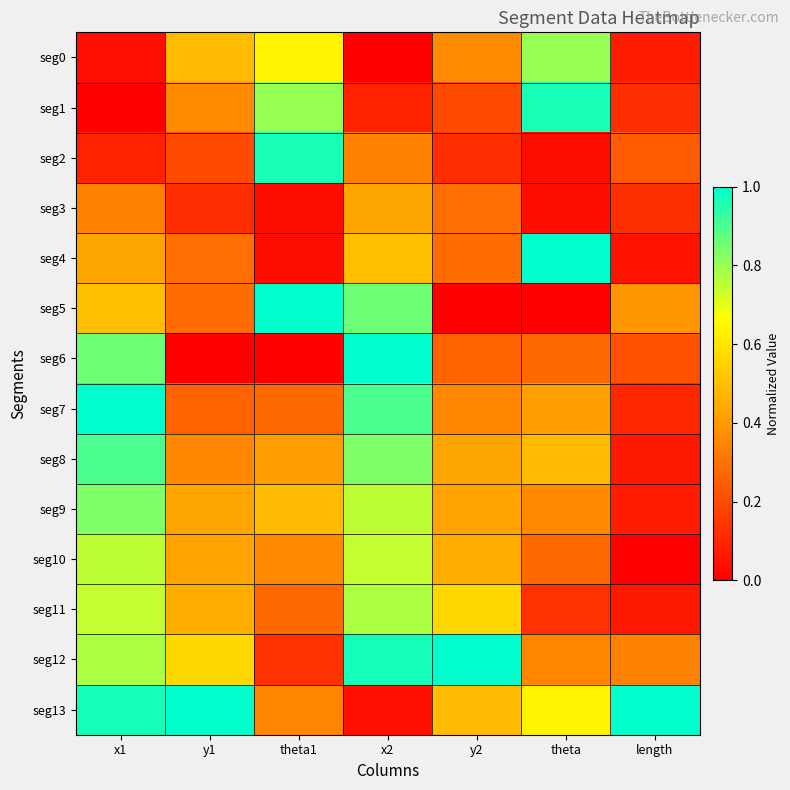

Which label corresponds to the smallest value in the chart?

x2